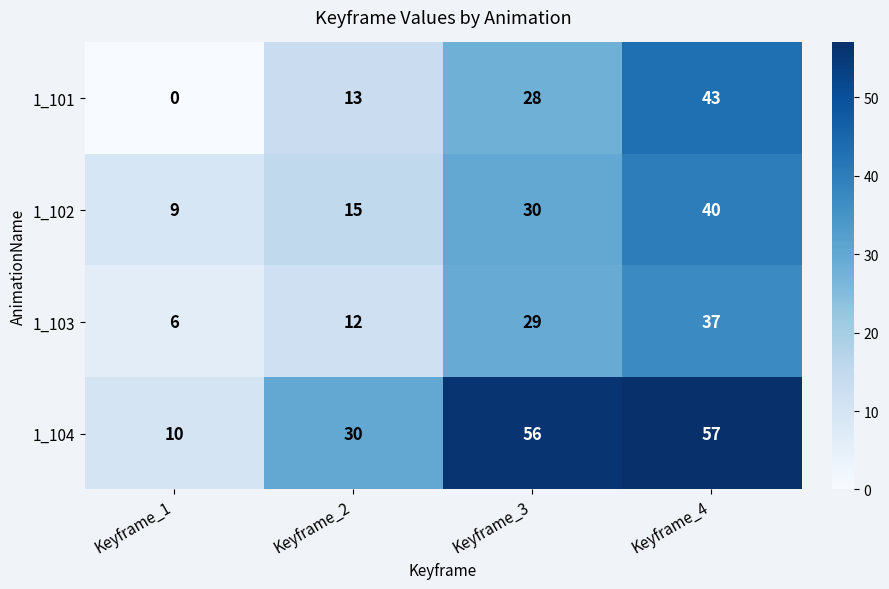

How many data points does each series have?

4